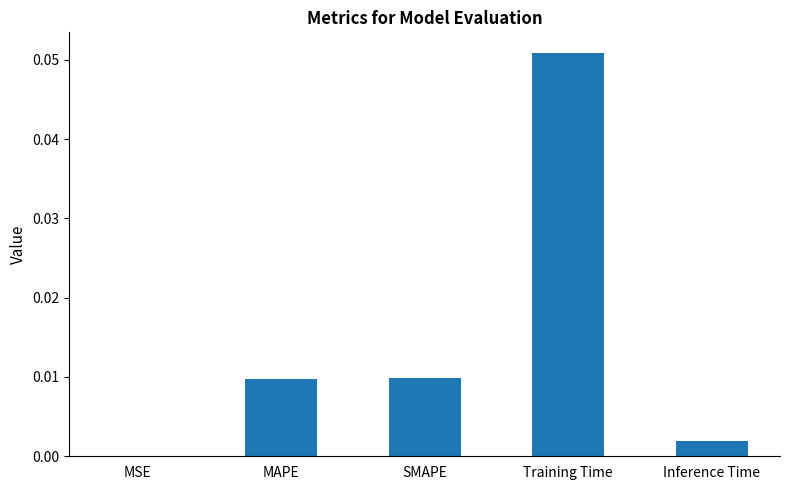

How many categories are shown in the chart?

5